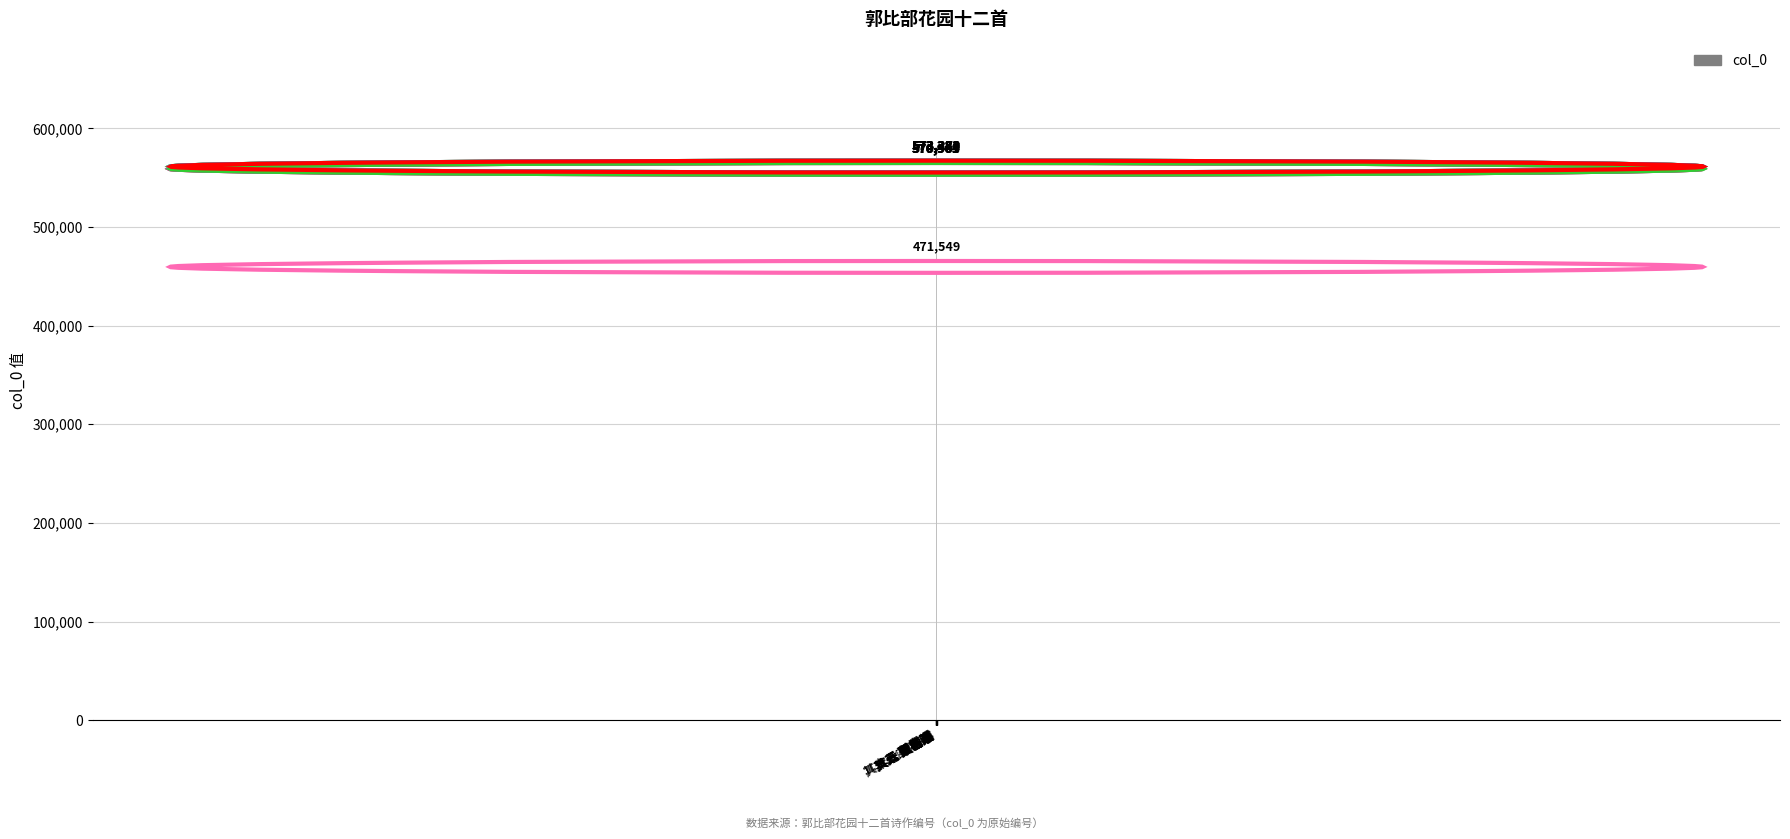

Rank the categories by value from highest to lowest.

其十二 长春堤, 其十一 汇清亭, 其十 五老峰, 其九 桃花洞, 其八 翠柏亭, 其七 天香道, 其六 琅玕亭, 其五 春色园, 其四 花园, 其三 芙蓉岸, 其二 荷花池, 其一 天均洞